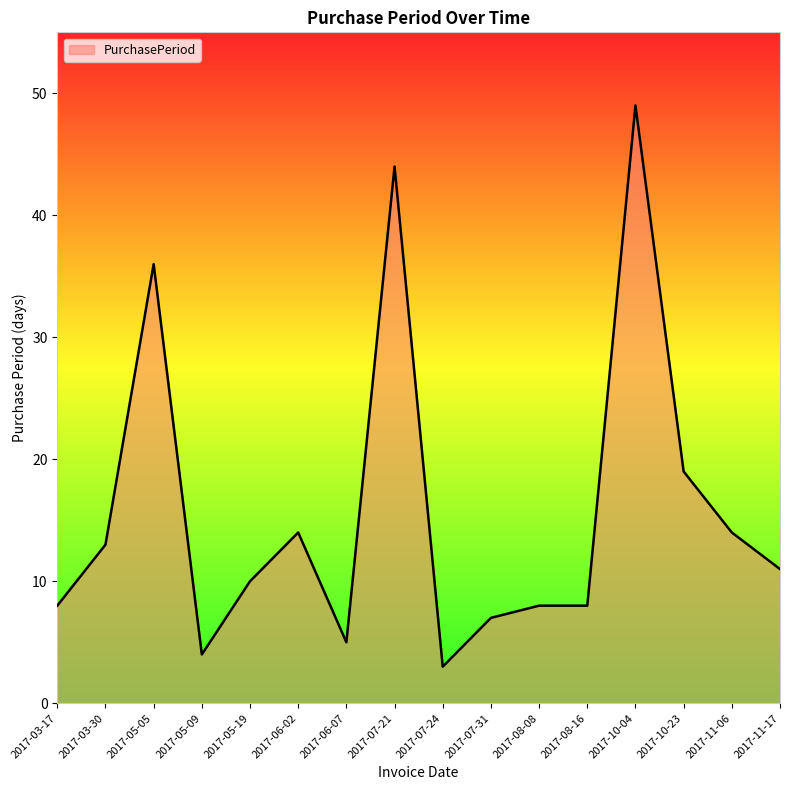

What is the difference between the maximum and minimum values?

46